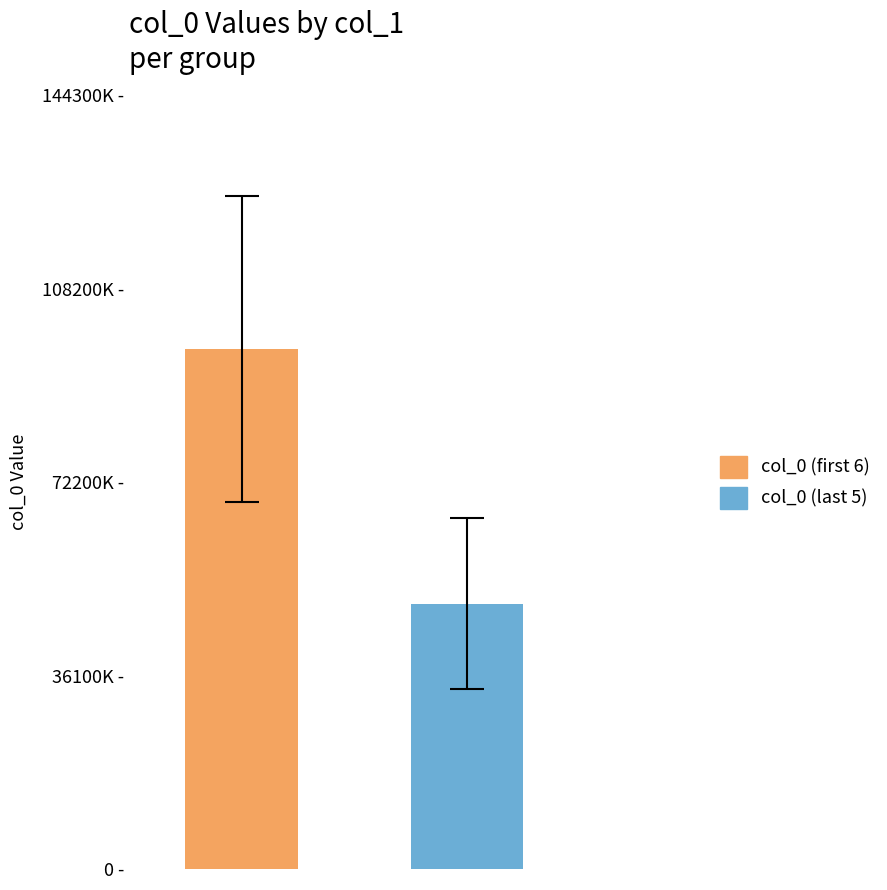

Does the chart contain any negative values?

No